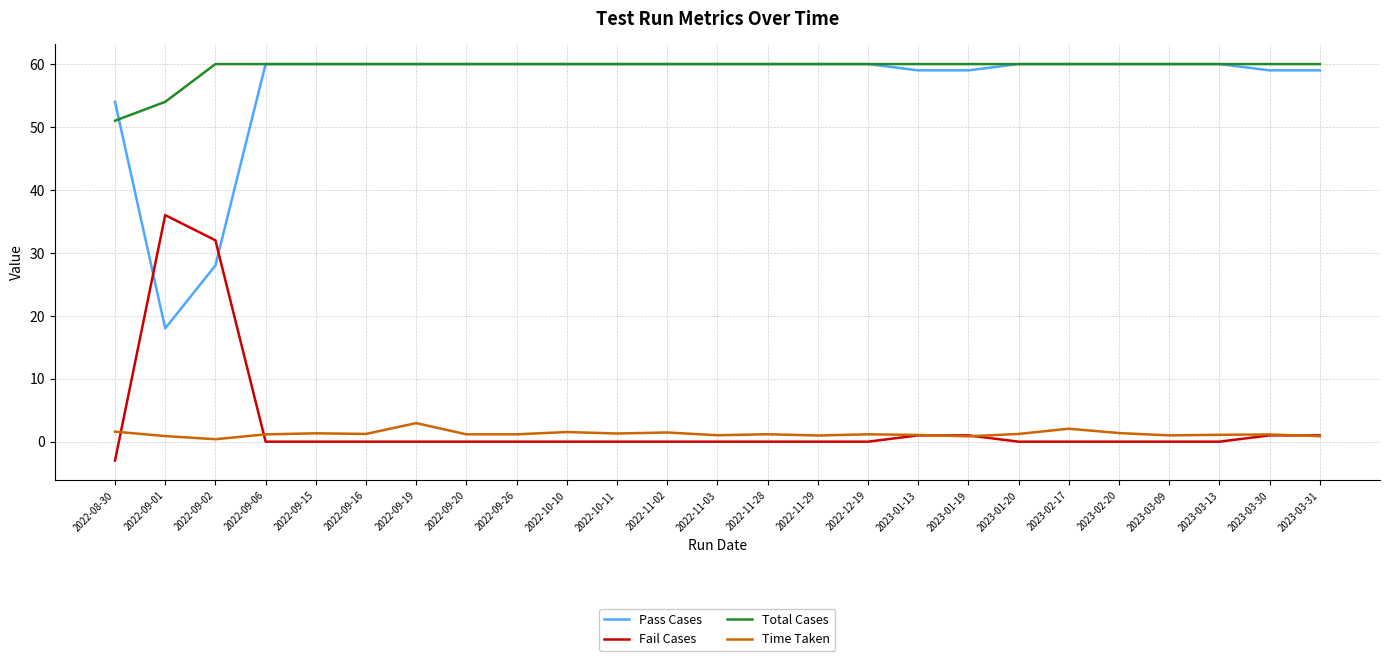

What position from the left is 2023-02-17?

20